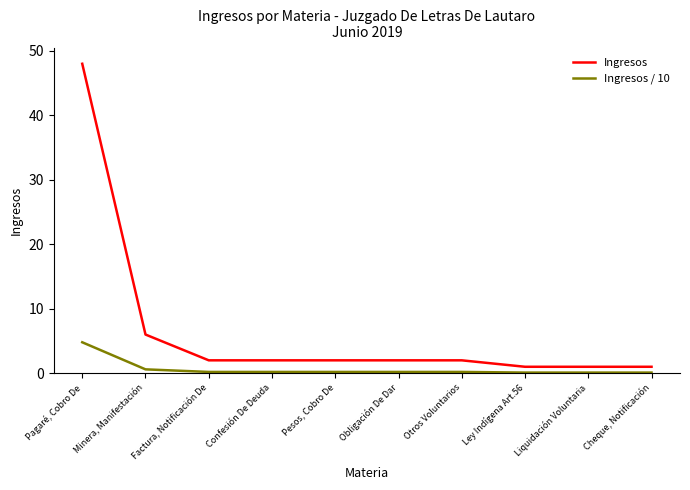

Which series changed the most between Minera, Manifestación and Ley Indígena Art.56?

Ingresos